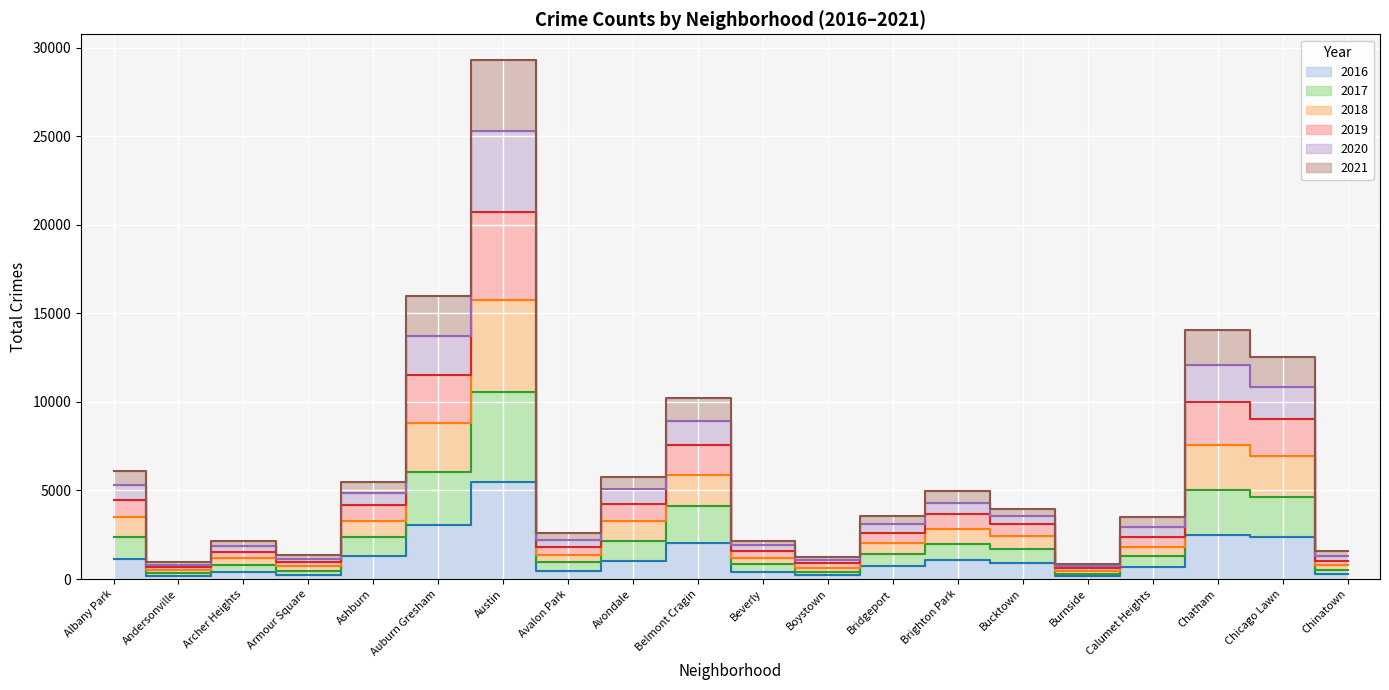

What is the lowest value of the 2016 series?

151